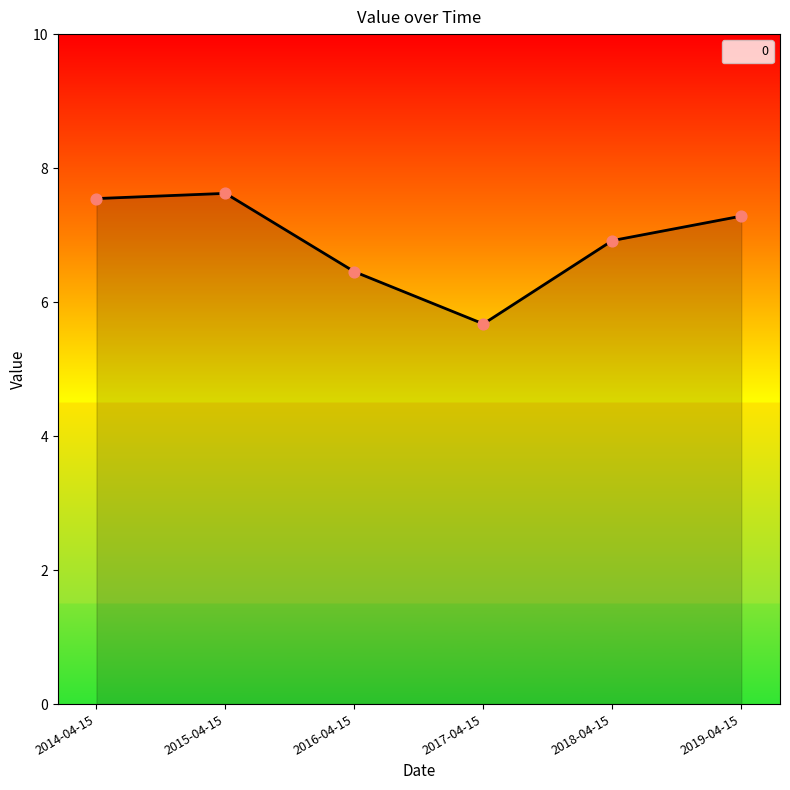

What is the change in value from 2016-04-15 to 2017-04-15?

-0.8